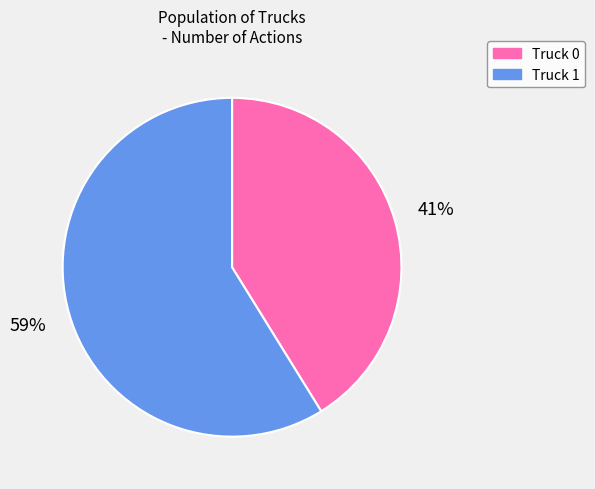

Which category has the biggest portion of the pie?

Truck 1